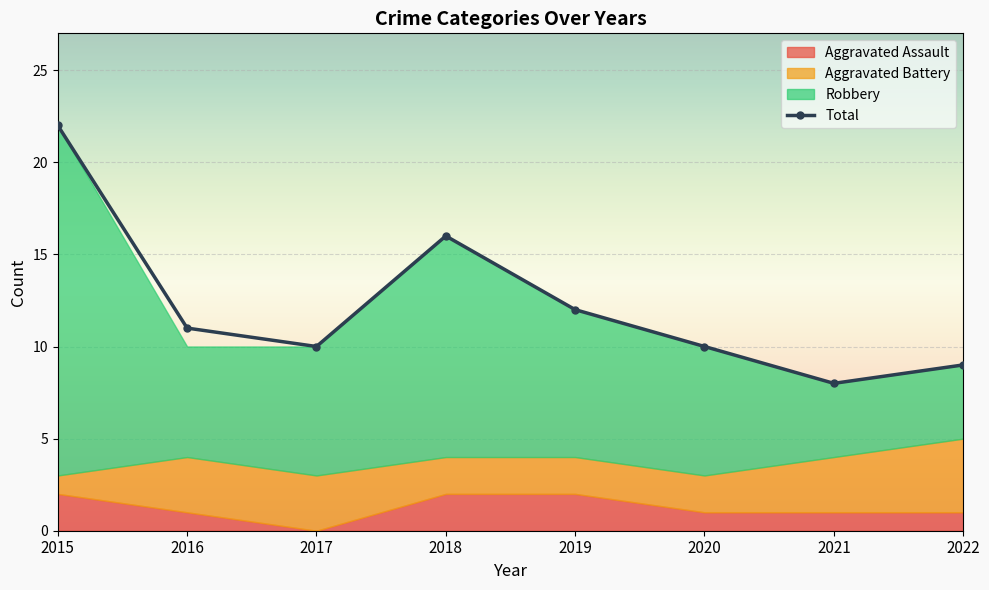

Is it true that Aggravated Assault equals 3 at 2018?

False